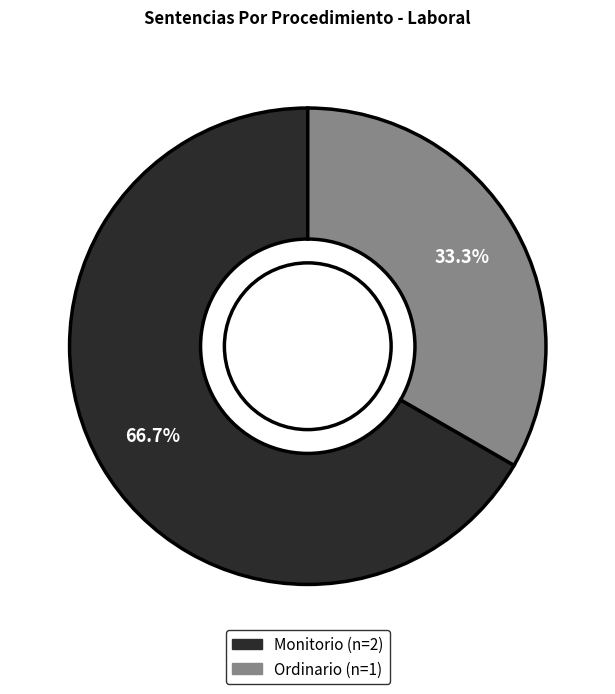

Is it true that Ordinario is 25% of the pie?

False